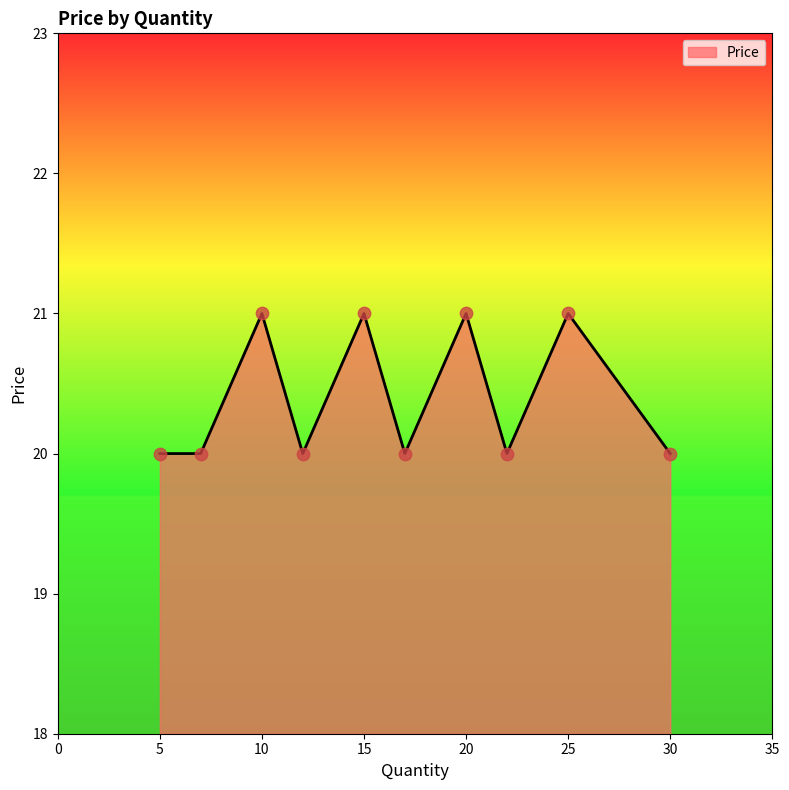

What is the minimum value shown in the chart?

20